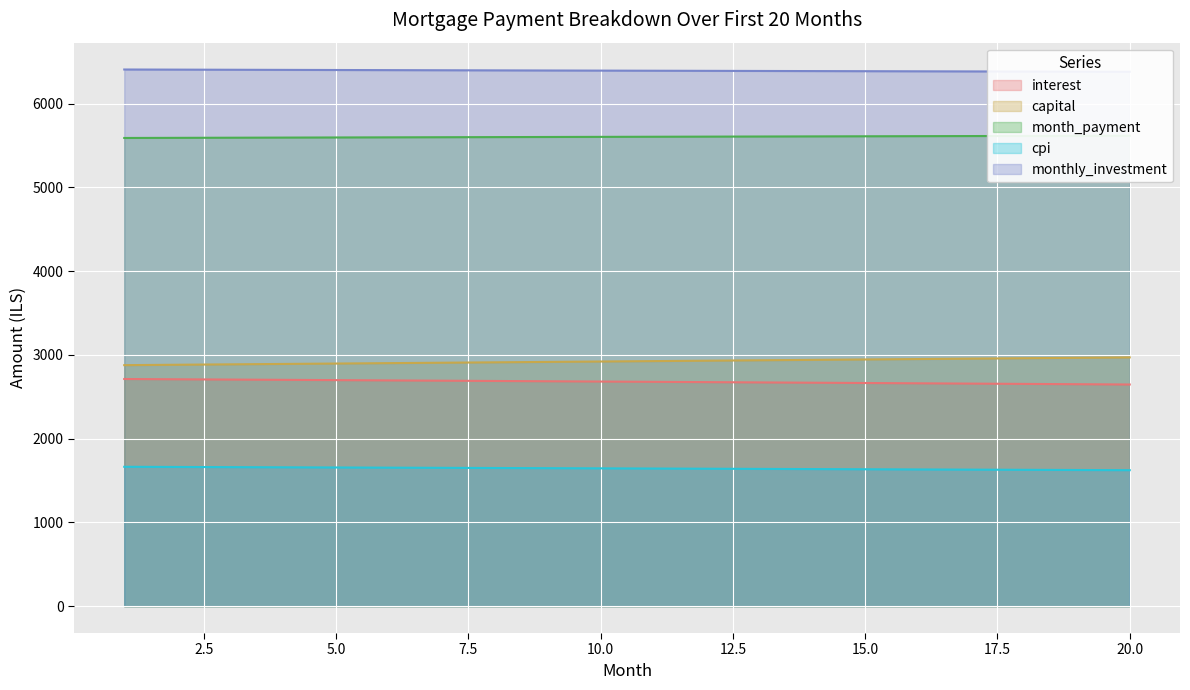

Where is monthly_investment nearest to the value 6395?

10